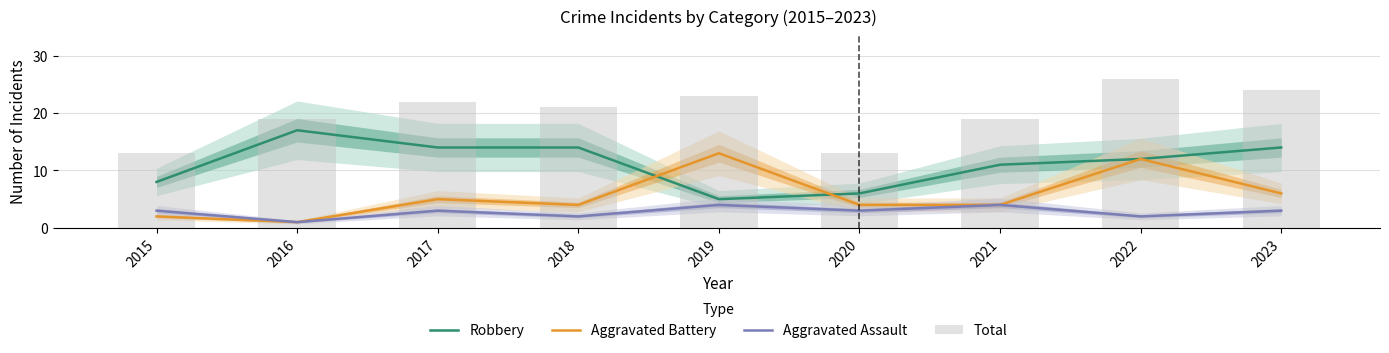

List the labels in order of Total value, smallest first.

2015, 2020, 2016, 2021, 2018, 2017, 2019, 2023, 2022